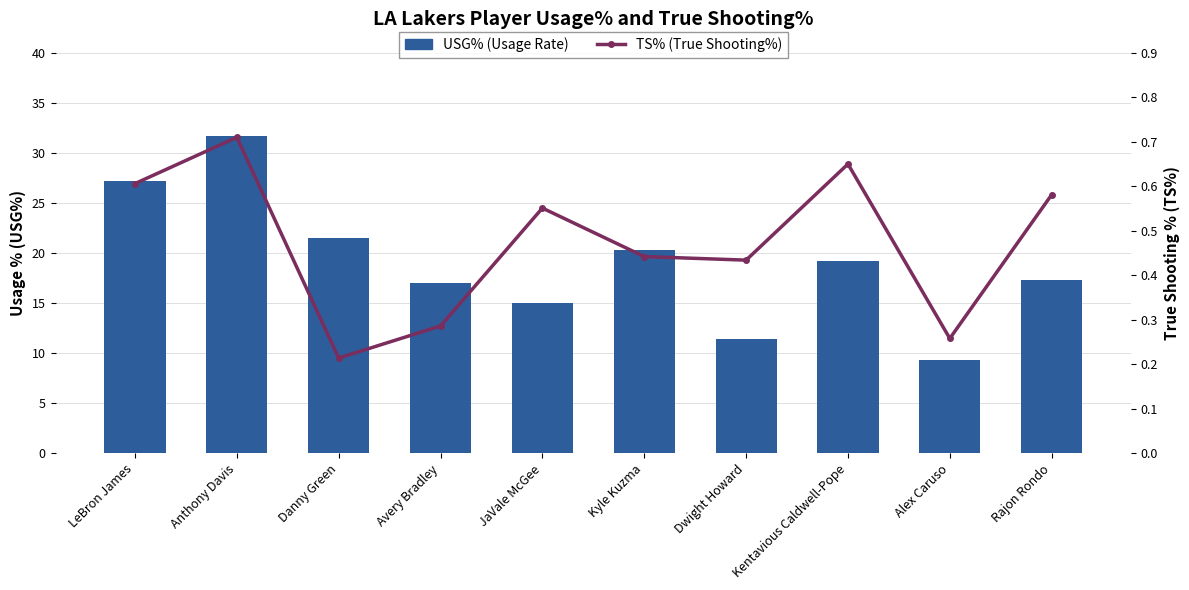

Between LeBron James and Avery Bradley, which series saw the biggest shift?

USG% (Usage Rate)